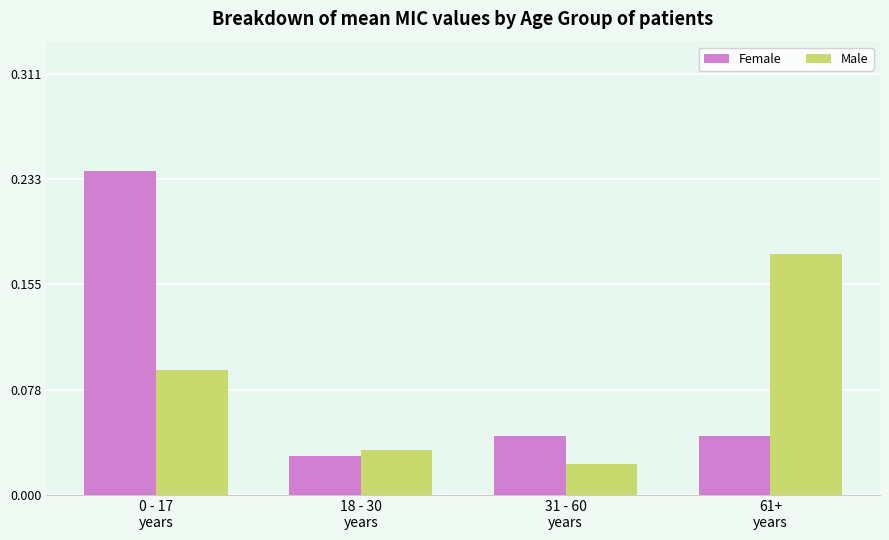

What is the sum of the Male values at 61+
years and 0 - 17
years?

0.3